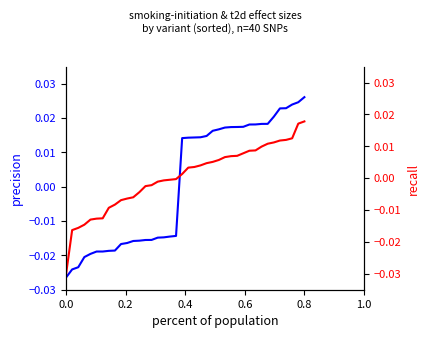

Which category has the highest value across all series?

0.8